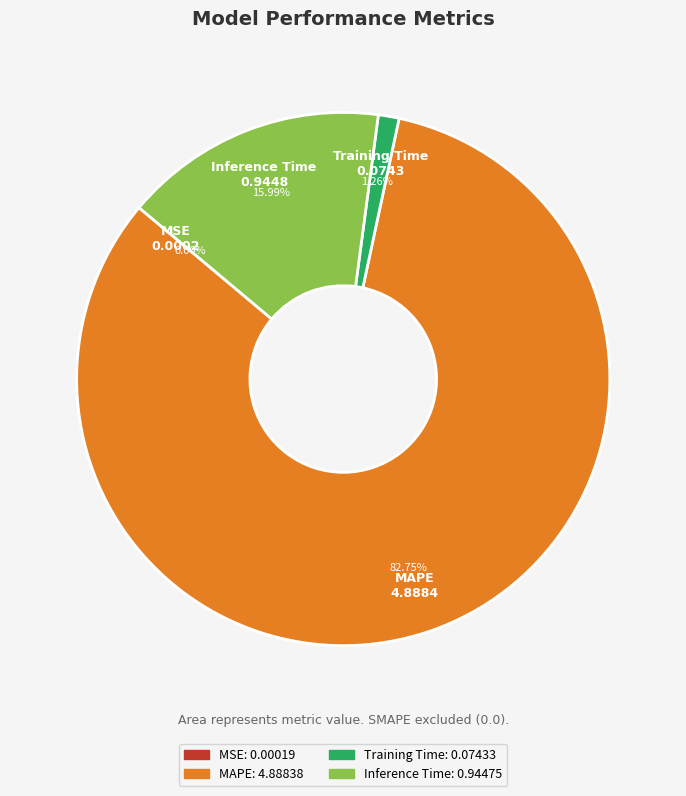

To the nearest percent, what is the average slice percentage?

25%